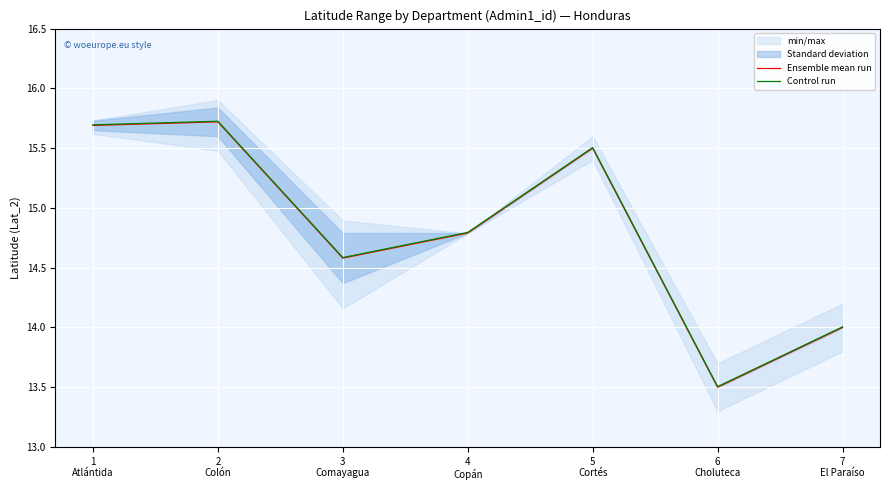

Rank the categories by Control run value from lowest to highest.

6
Choluteca, 7
El Paraíso, 3
Comayagua, 4
Copán, 5
Cortés, 1
Atlántida, 2
Colón